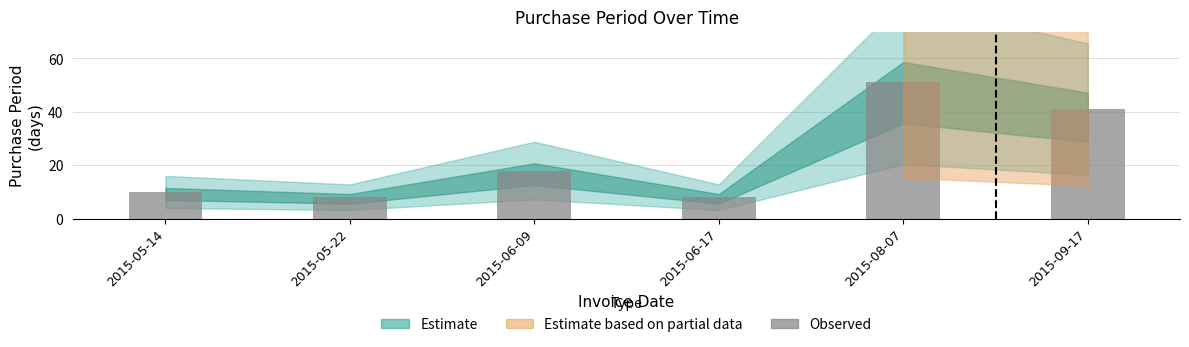

The chart shows a value of 14 at 2015-05-14. True or false?

False